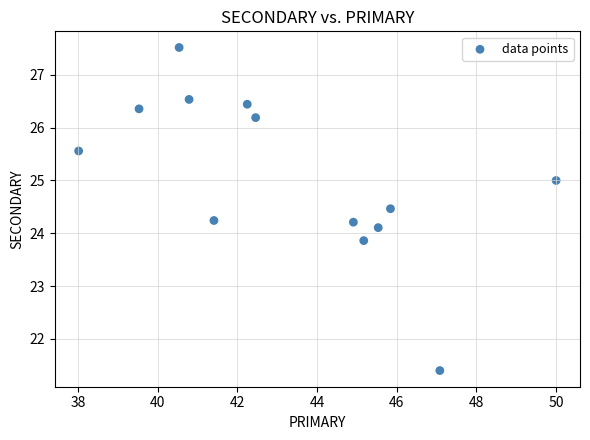

What is the range of X values (max minus min)?

12.0